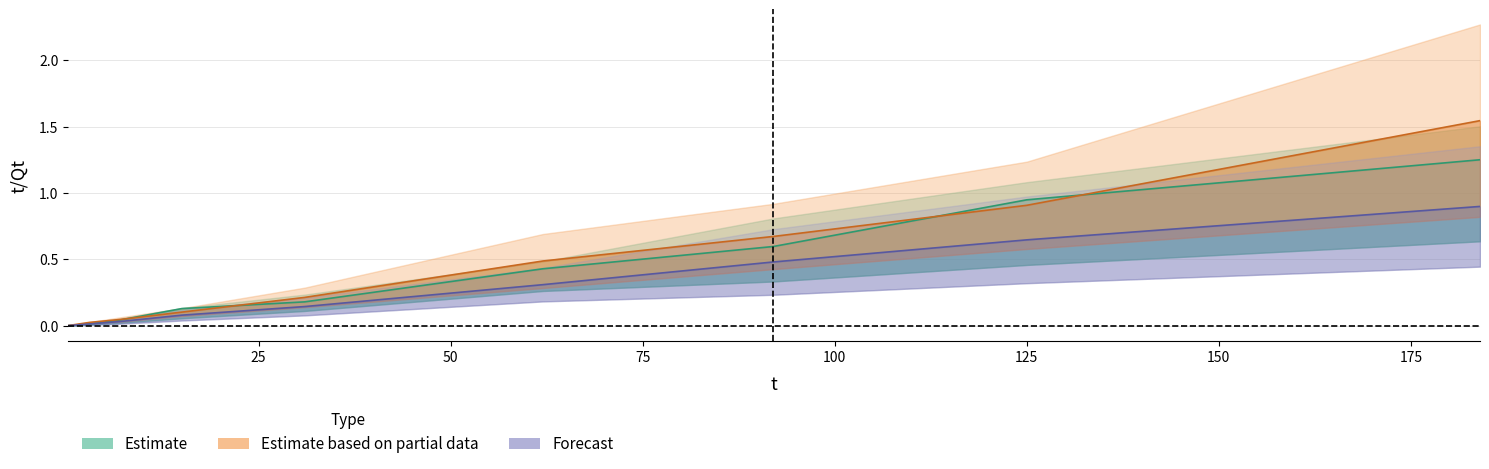

Is it true that t/Qt-HN2 equals 0.3 at 100?

False